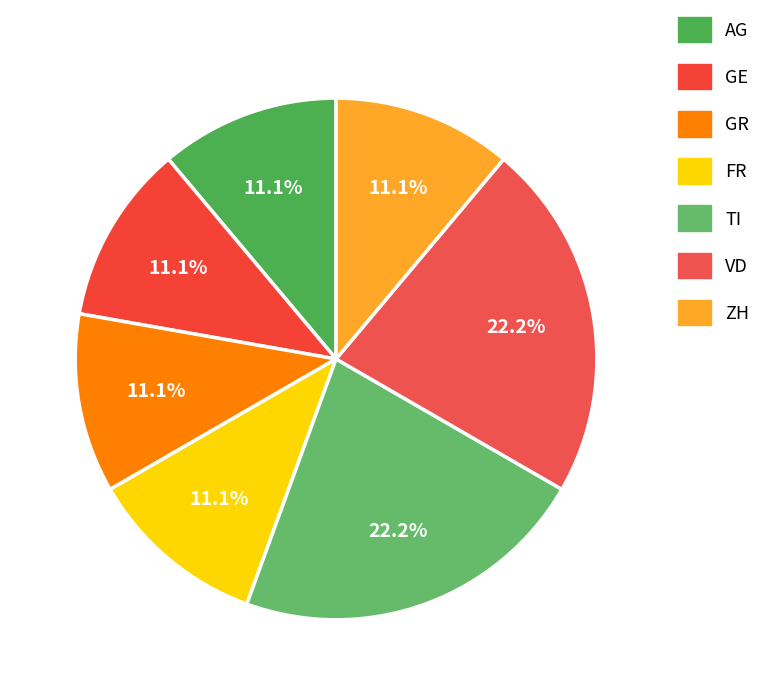

True or false: FR accounts for 11% of the total.

True